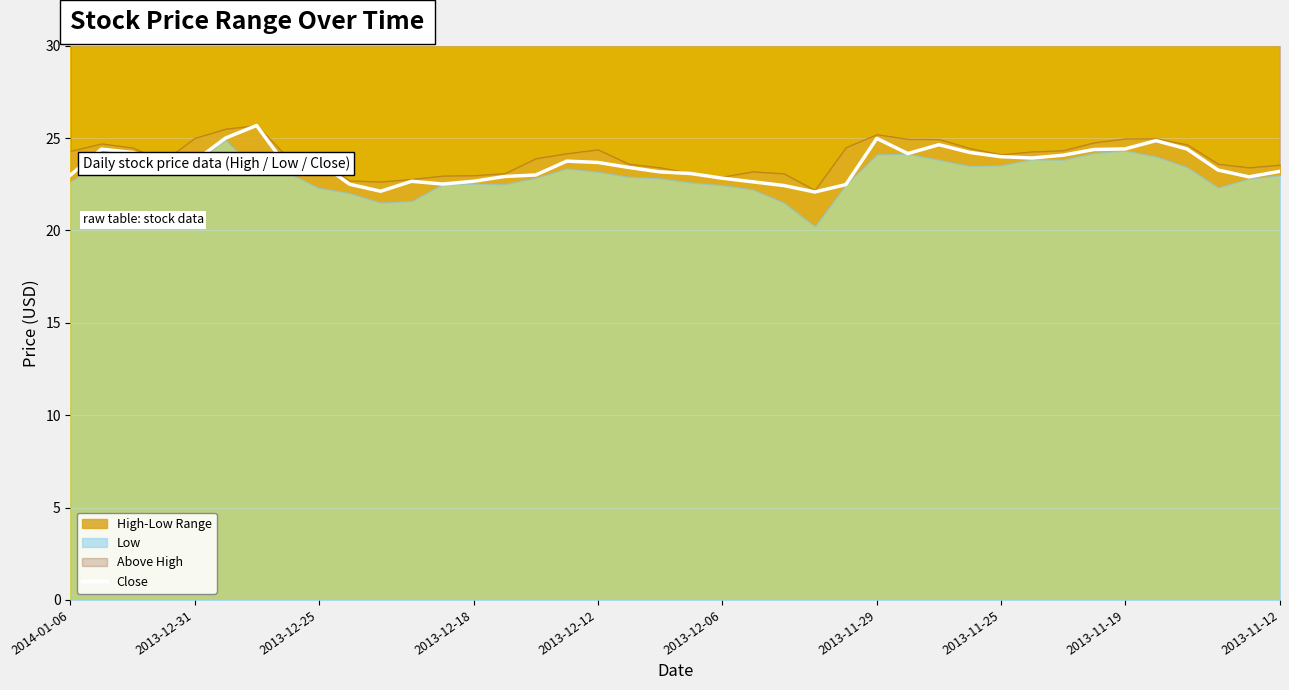

The Close series shows 40.6 at 2013-11-12. True or false?

False